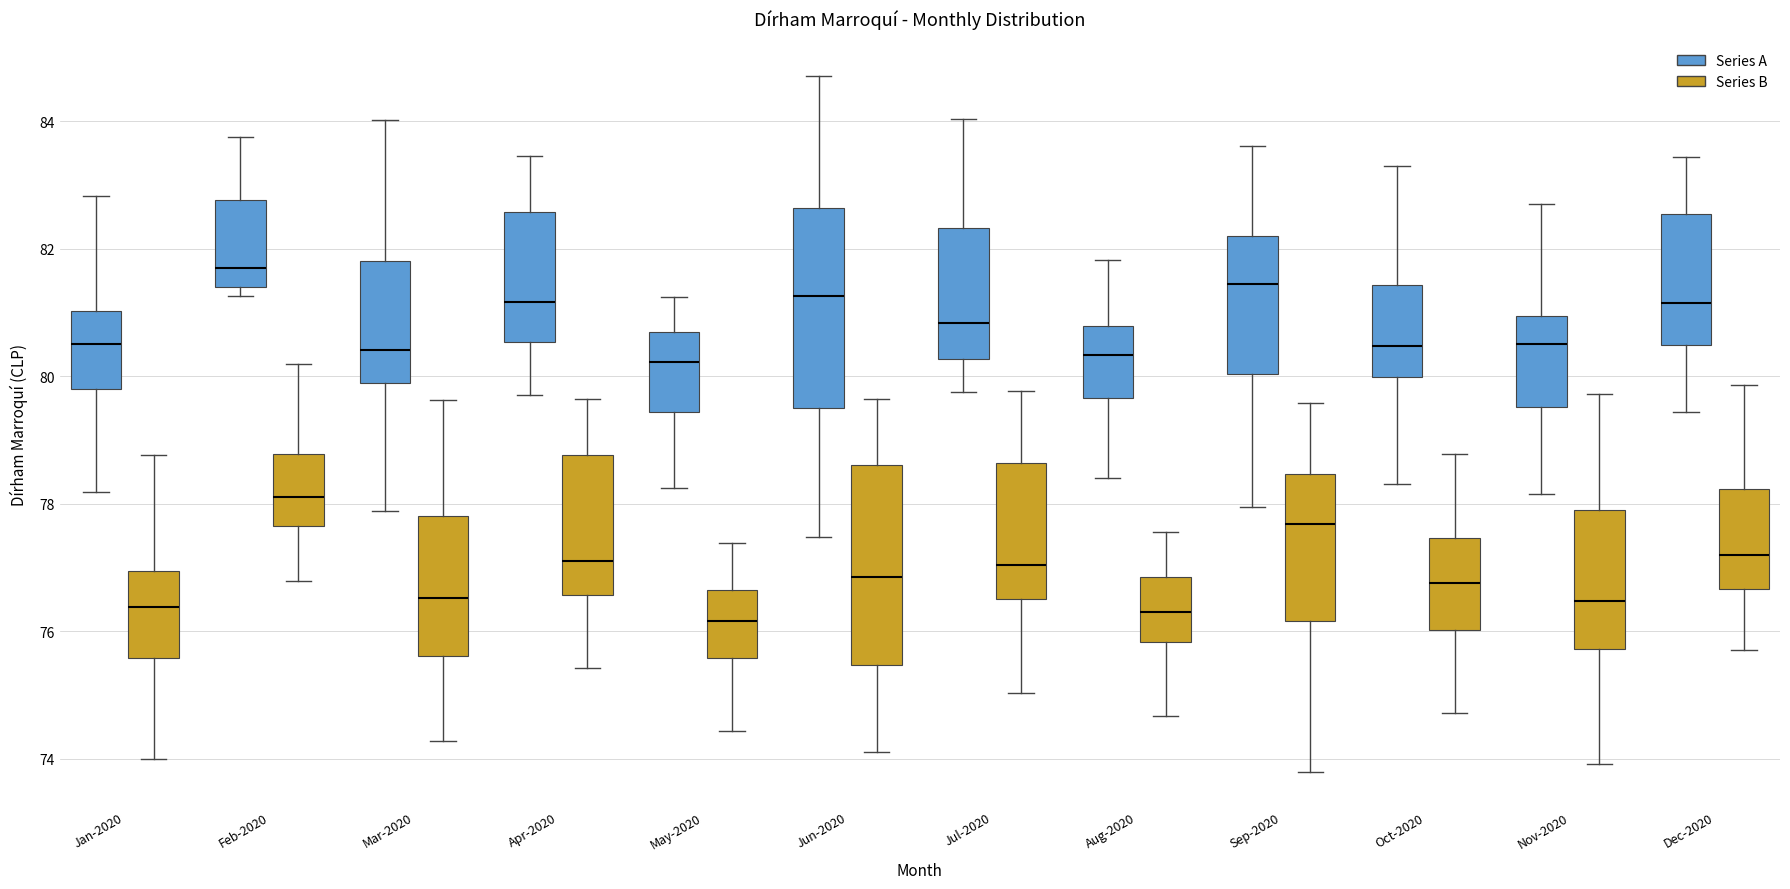

Reading left to right, transcribe this box plot: for each box, give where its median line is, the range the box spans, and where its two whiskers end, as read against the y-axis. The values are not printed on the chart, so give them approximately, as read against the axis.

Jan-2020 (Series A): median 80.6, box 79.8 to 81.0, whiskers 78.2 to 82.8
Jan-2020 (Series B): median 76.4, box 75.6 to 77.0, whiskers 74.0 to 78.8
Feb-2020 (Series A): median 81.6, box 81.4 to 82.8, whiskers 81.2 to 83.8
Feb-2020 (Series B): median 78.2, box 77.6 to 78.8, whiskers 76.8 to 80.2
Mar-2020 (Series A): median 80.4, box 79.8 to 81.8, whiskers 77.8 to 84.0
Mar-2020 (Series B): median 76.6, box 75.6 to 77.8, whiskers 74.2 to 79.6
Apr-2020 (Series A): median 81.2, box 80.6 to 82.6, whiskers 79.8 to 83.4
Apr-2020 (Series B): median 77.2, box 76.6 to 78.8, whiskers 75.4 to 79.6
May-2020 (Series A): median 80.2, box 79.4 to 80.6, whiskers 78.2 to 81.2
May-2020 (Series B): median 76.2, box 75.6 to 76.6, whiskers 74.4 to 77.4
Jun-2020 (Series A): median 81.2, box 79.4 to 82.6, whiskers 77.4 to 84.8
Jun-2020 (Series B): median 76.8, box 75.4 to 78.6, whiskers 74.2 to 79.6
Jul-2020 (Series A): median 80.8, box 80.2 to 82.4, whiskers 79.8 to 84.0
Jul-2020 (Series B): median 77.0, box 76.6 to 78.6, whiskers 75.0 to 79.8
Aug-2020 (Series A): median 80.4, box 79.6 to 80.8, whiskers 78.4 to 81.8
Aug-2020 (Series B): median 76.4, box 75.8 to 76.8, whiskers 74.6 to 77.6
Sep-2020 (Series A): median 81.4, box 80.0 to 82.2, whiskers 78.0 to 83.6
Sep-2020 (Series B): median 77.6, box 76.2 to 78.4, whiskers 73.8 to 79.6
Oct-2020 (Series A): median 80.4, box 80.0 to 81.4, whiskers 78.4 to 83.4
Oct-2020 (Series B): median 76.8, box 76.0 to 77.4, whiskers 74.8 to 78.8
Nov-2020 (Series A): median 80.6, box 79.6 to 81.0, whiskers 78.2 to 82.8
Nov-2020 (Series B): median 76.4, box 75.8 to 77.8, whiskers 74.0 to 79.8
Dec-2020 (Series A): median 81.2, box 80.4 to 82.6, whiskers 79.4 to 83.4
Dec-2020 (Series B): median 77.2, box 76.6 to 78.2, whiskers 75.8 to 79.8